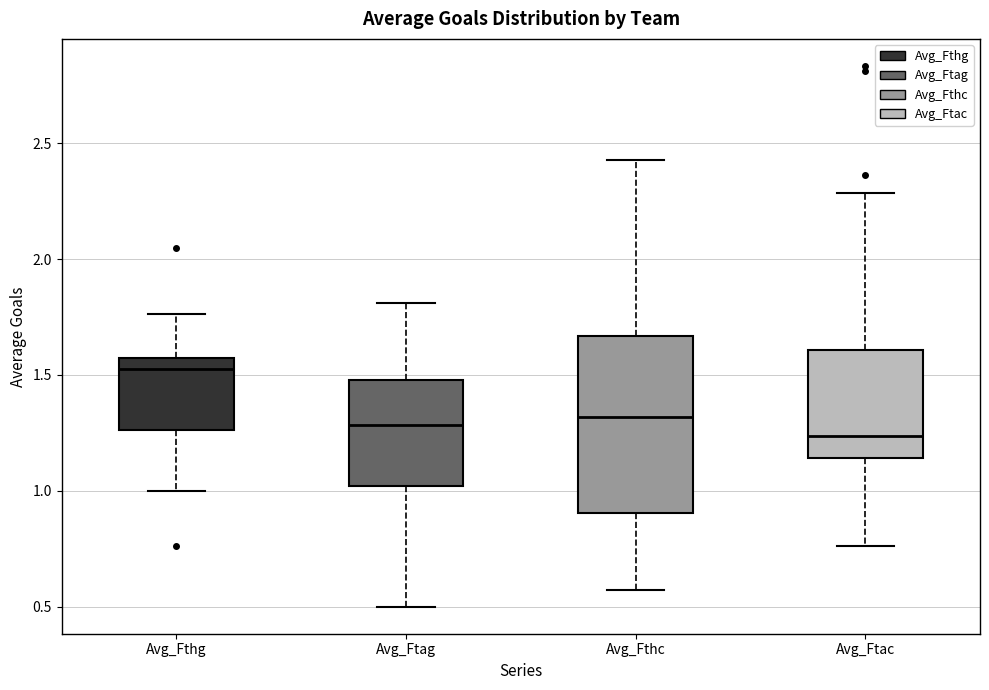

Which box's median line is the highest?

Avg_Fthg